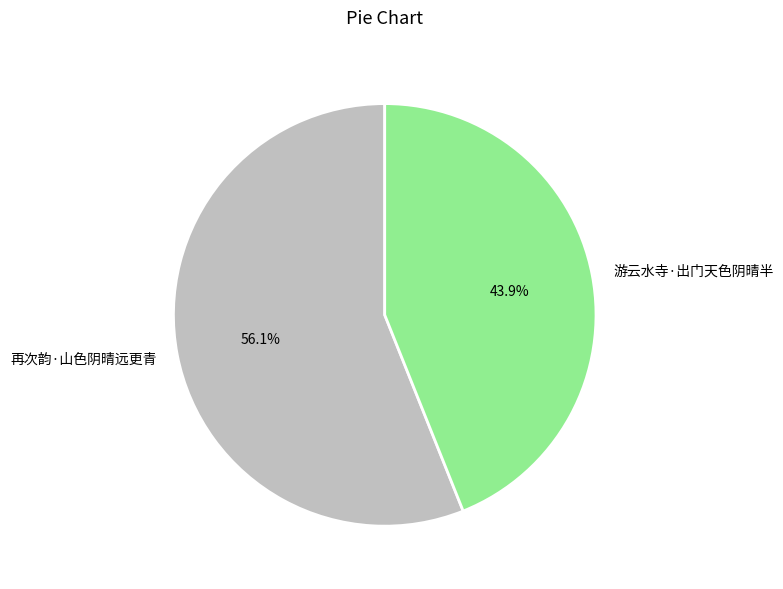

Is it true that 游云水寺·出门天色阴晴半 is 44% of the pie?

True